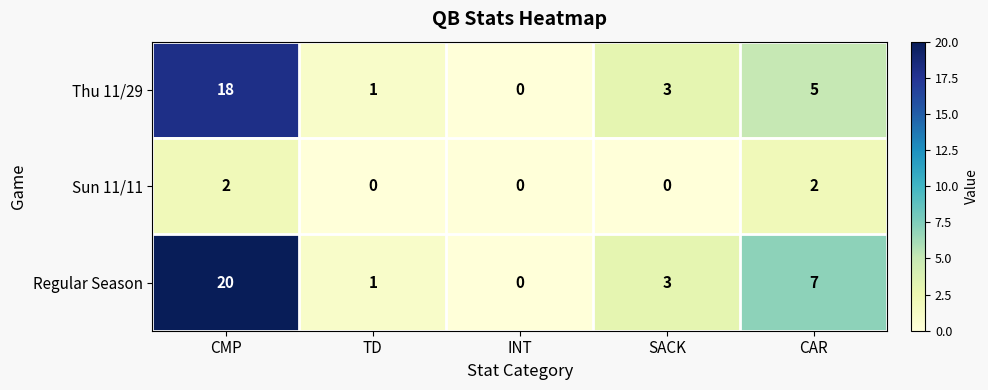

At CAR, list the series in order from smallest to largest.

Sun 11/11, Thu 11/29, Regular Season